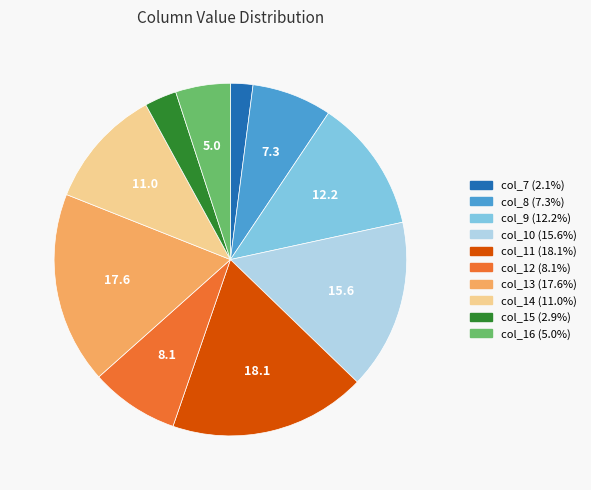

Combined, do col_13 and col_16 account for over 50%?

No